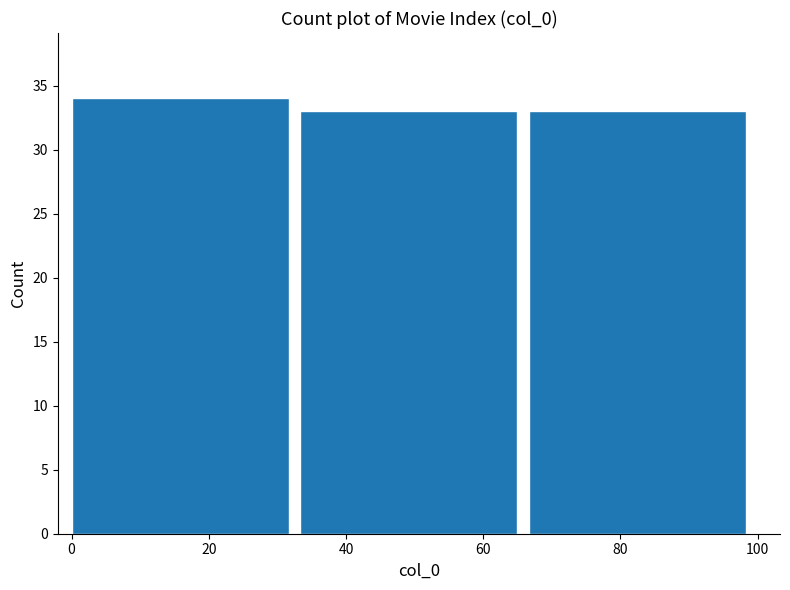

Reading left to right, list all the values displayed in this chart.

34	33	33